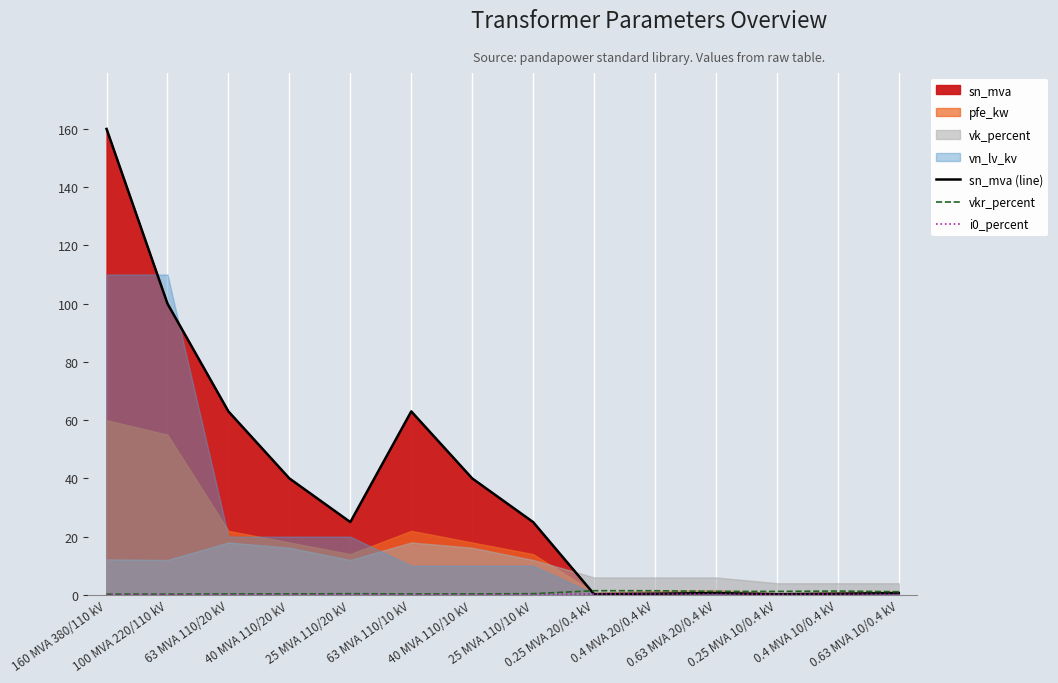

What is the label of the 9th point from the left?

0.25 MVA 20/0.4 kV